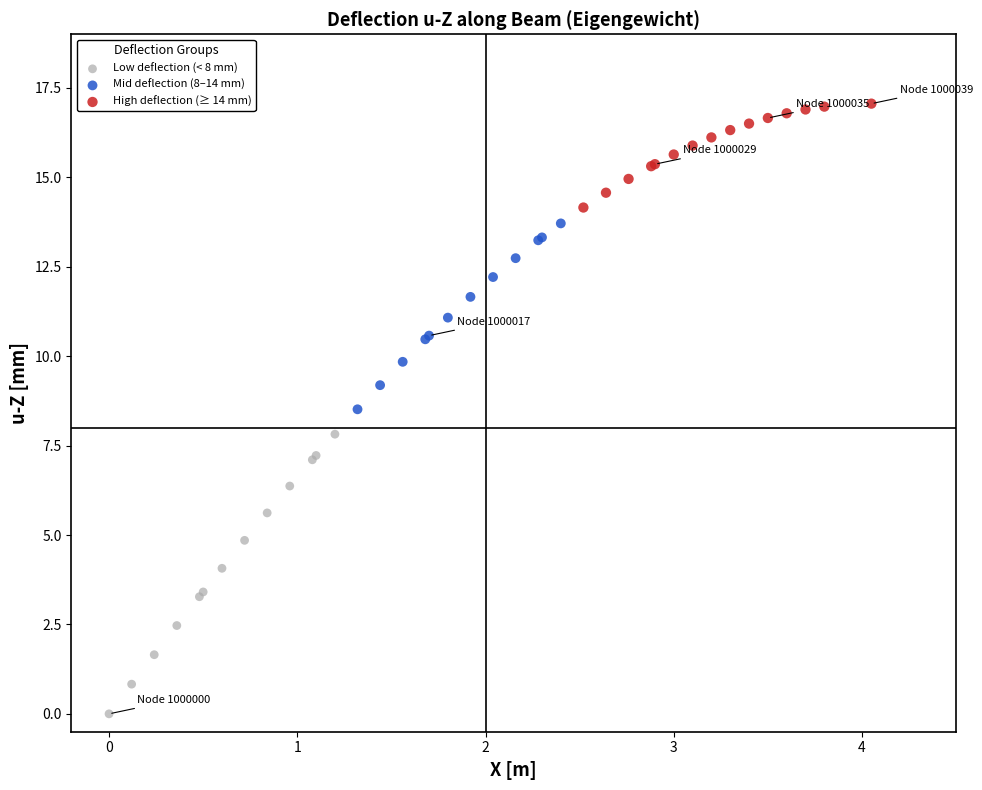

Which series reaches the minimum Y coordinate?

Low deflection (< 8 mm)